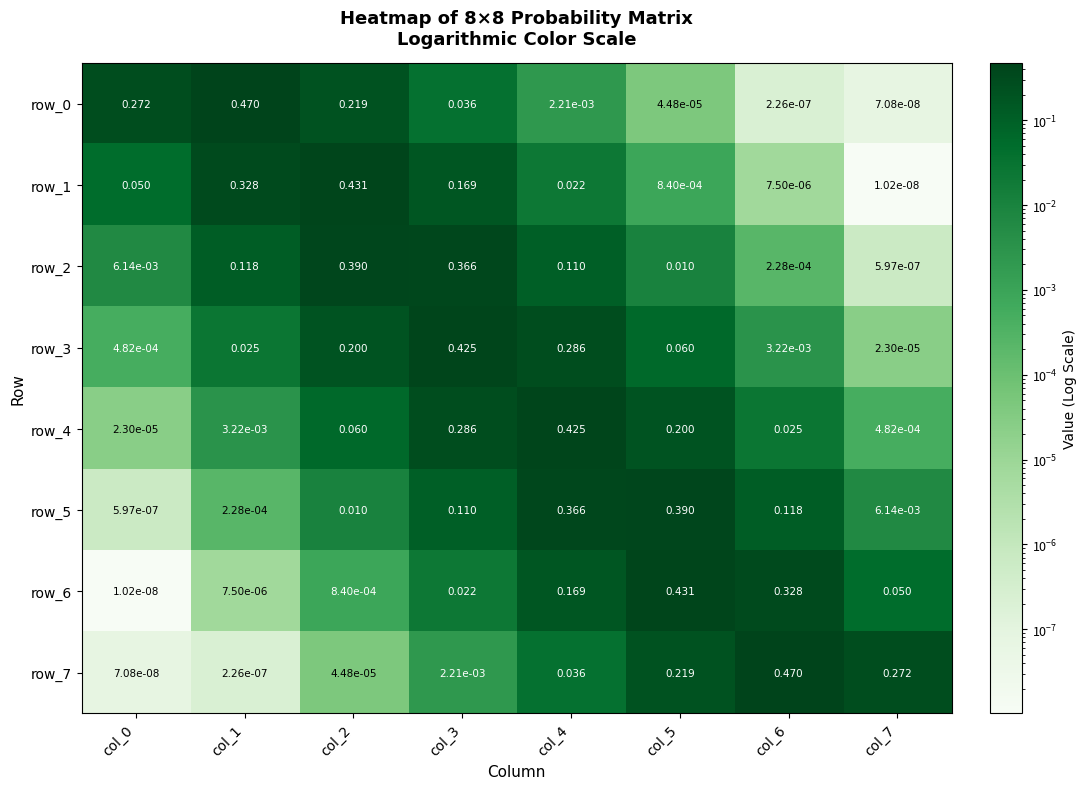

Is the value of row_7 at col_0 greater than the value of row_4 at col_7?

No